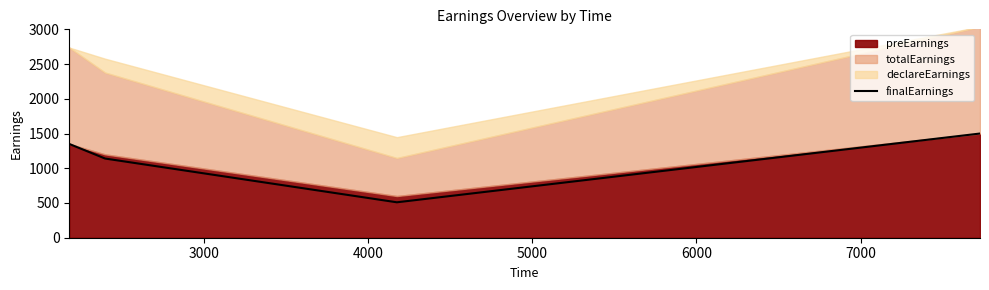

In finalEarnings, how many points are lower than both neighbors (excluding endpoints)?

1